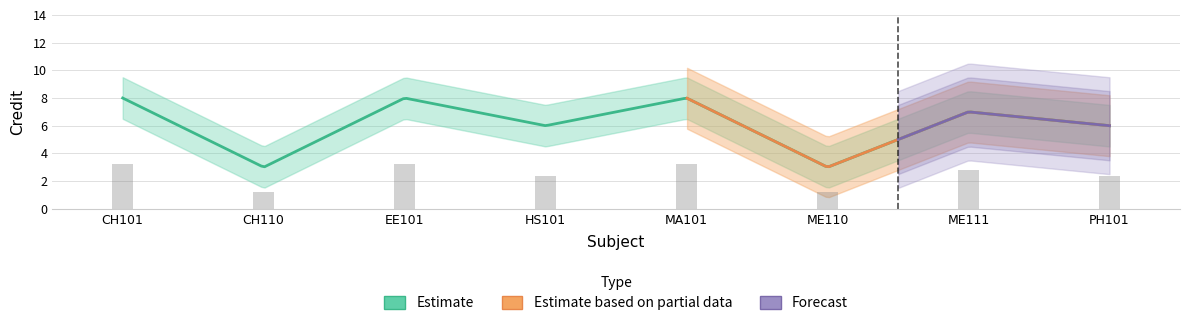

What is the difference between the maximum and minimum values?

5